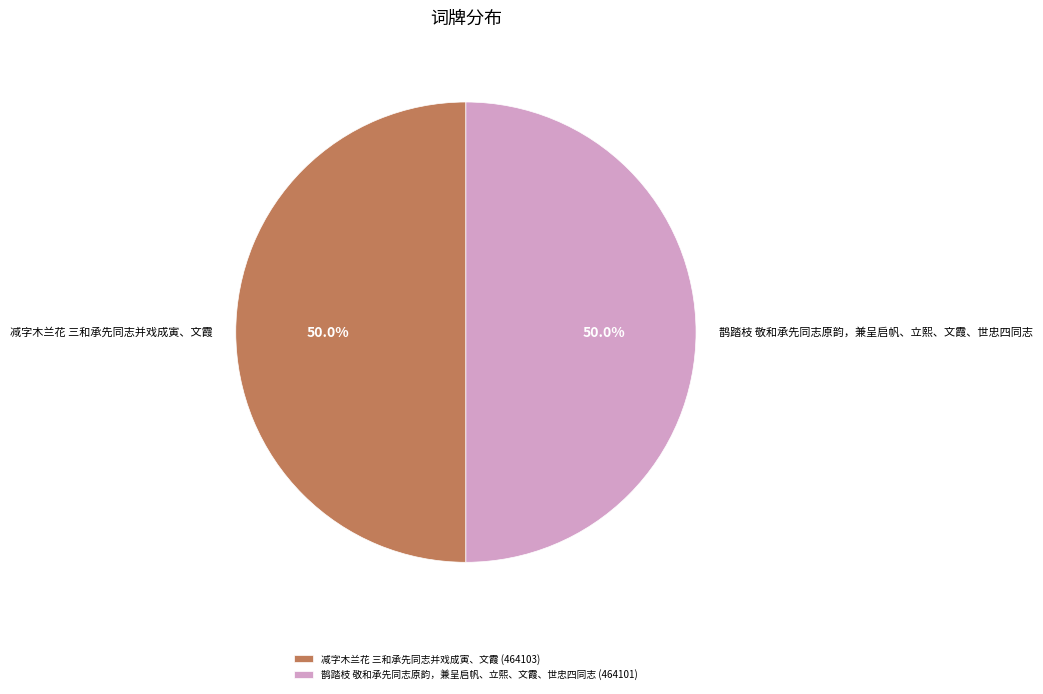

What percentage is the 鹊踏枝 敬和承先同志原韵，兼呈启帆、立熙、文霞、世忠四同志 slice, to the nearest percent?

50%